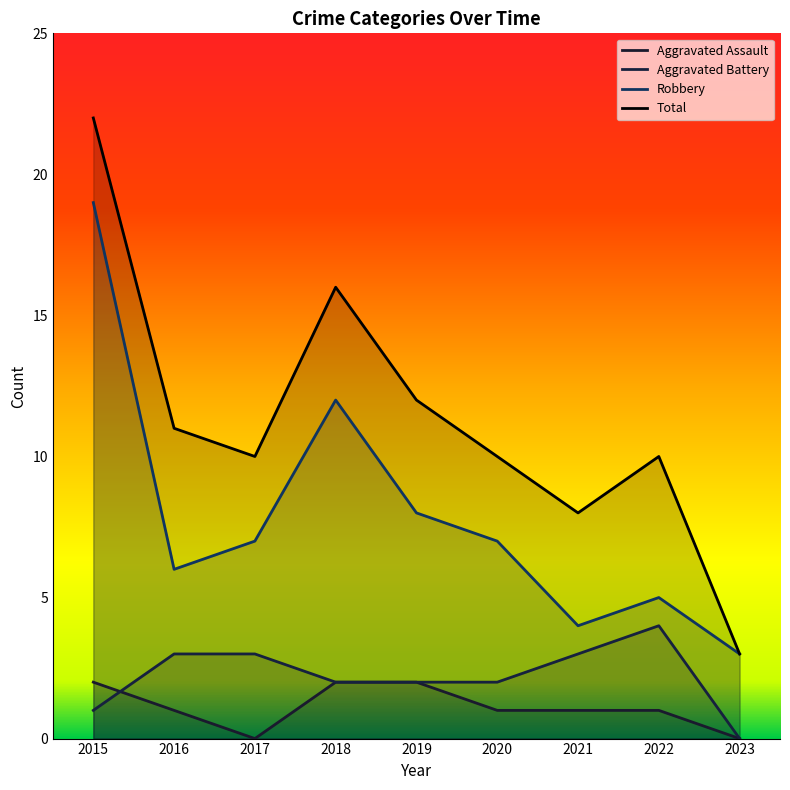

The Total series shows 5 at 2023. True or false?

False